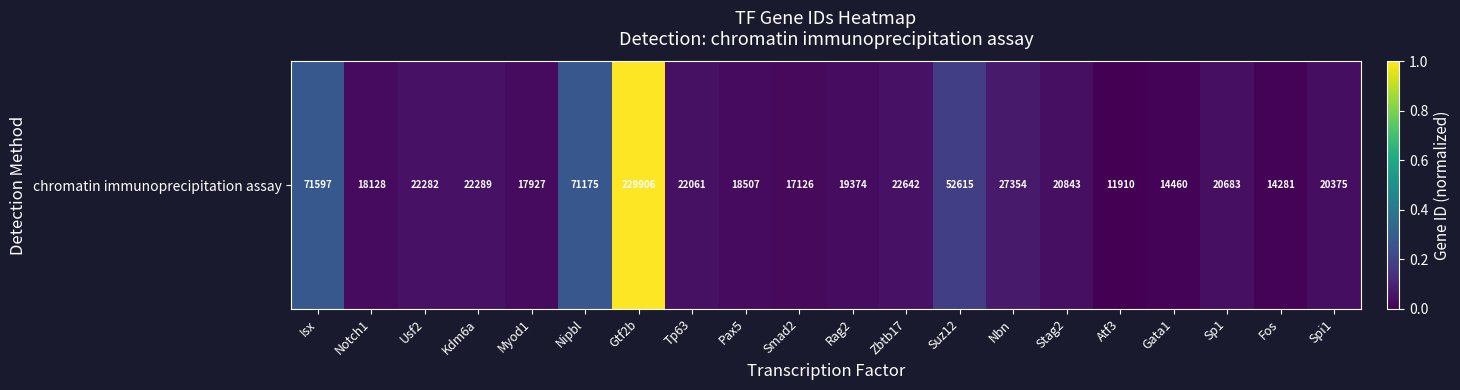

Reading left to right, what are all the values shown in this chart?

0.3	0.0	0.0	0.0	0.0	0.3	1.0	0.0	0.0	0.0	0.0	0.0	0.2	0.1	0.0	0.0	0.0	0.0	0.0	0.0